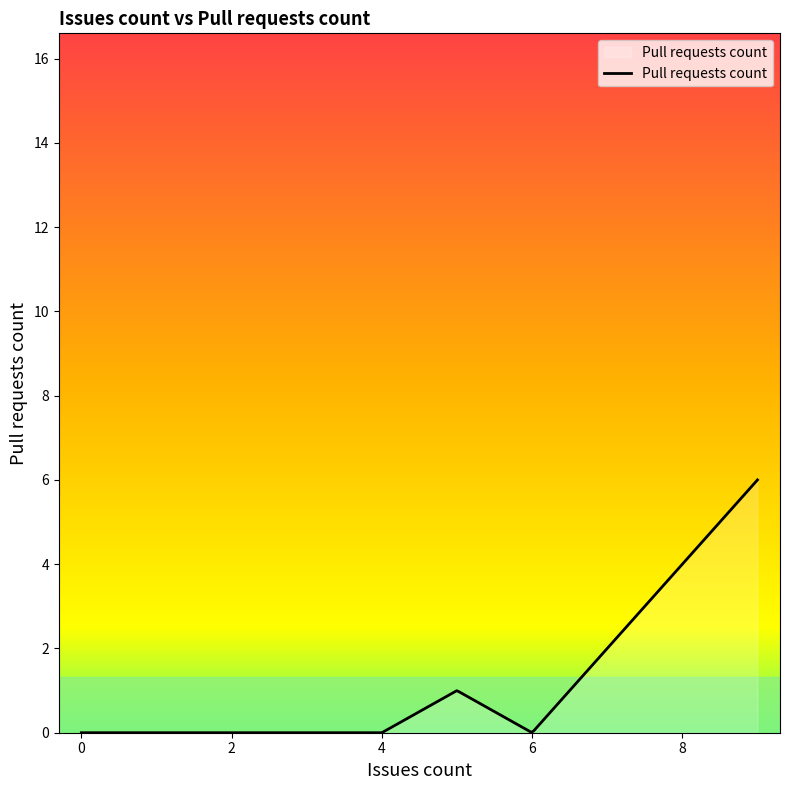

What is the greatest value displayed?

6.0